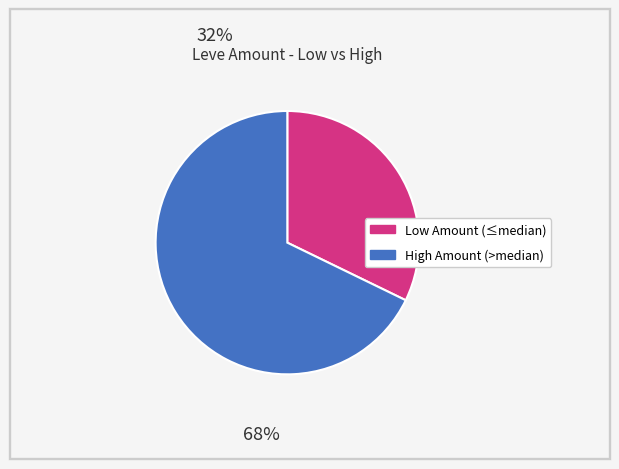

Is there a majority slice in this chart?

Yes